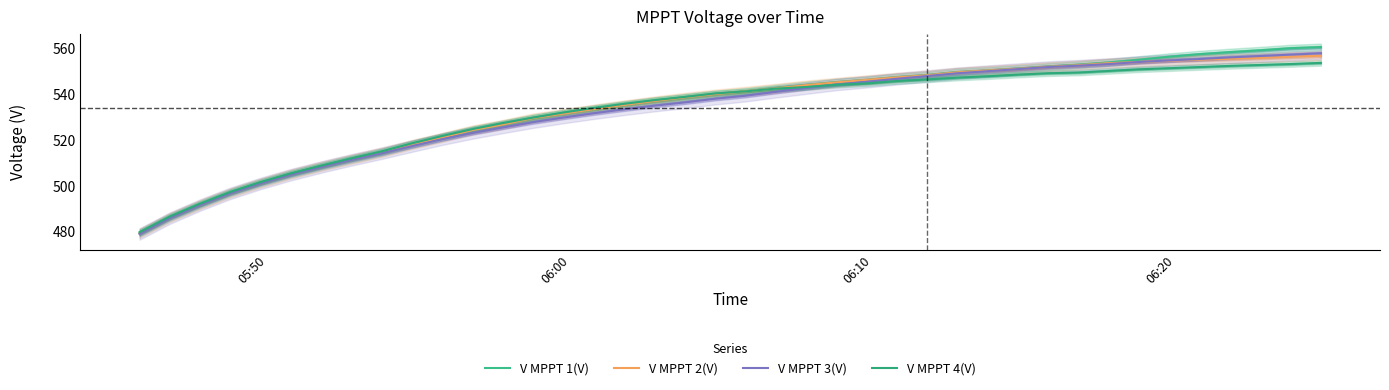

True or false: V MPPT 2(V) has more than 2 interior local peaks.

False